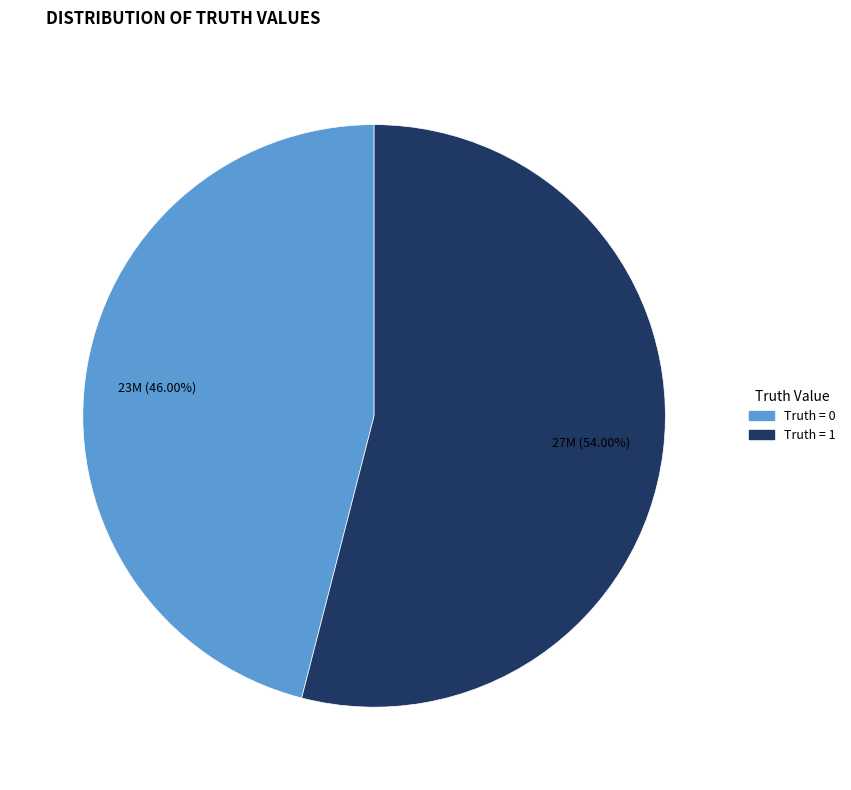

Is there a majority slice in this chart?

Yes